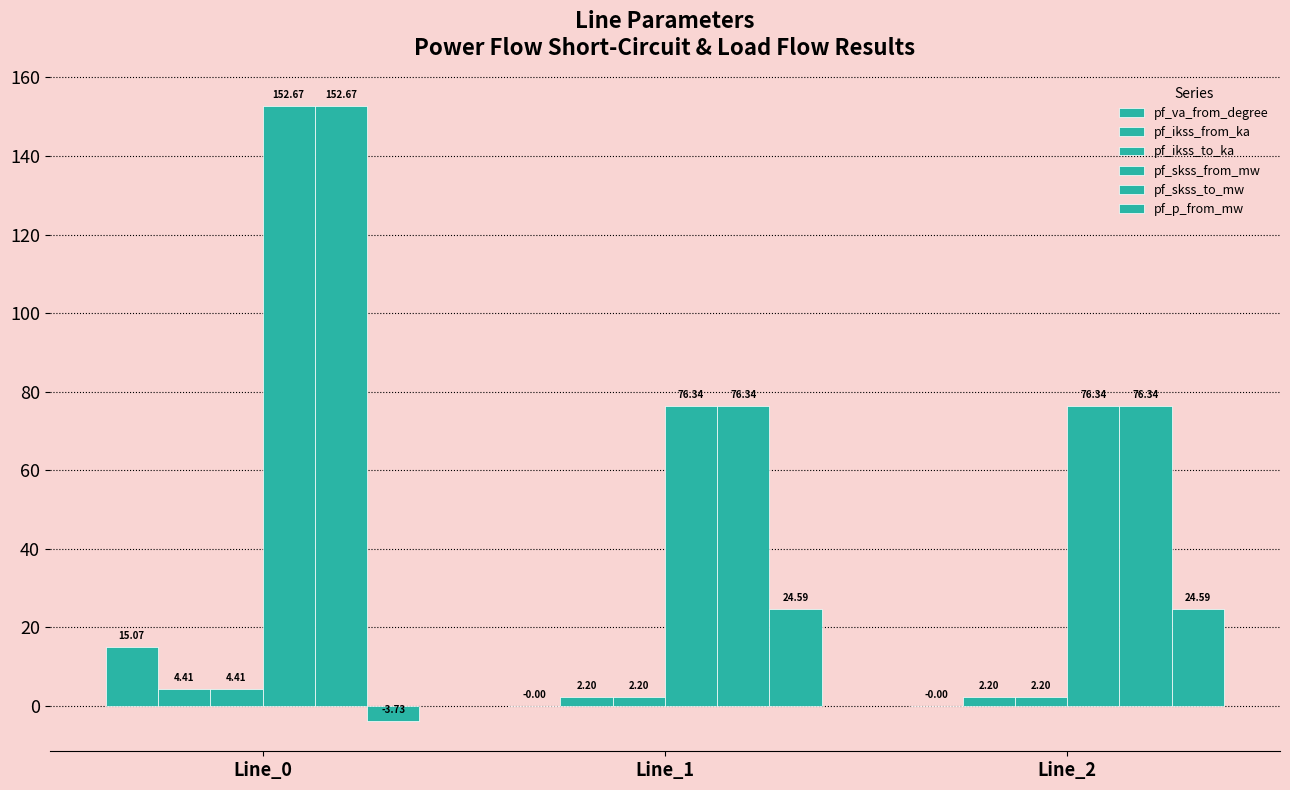

How many groups of bars are there?

3